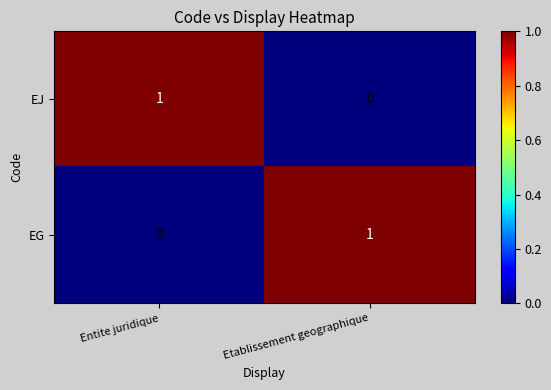

At which label is EG closest to 0?

Entite juridique